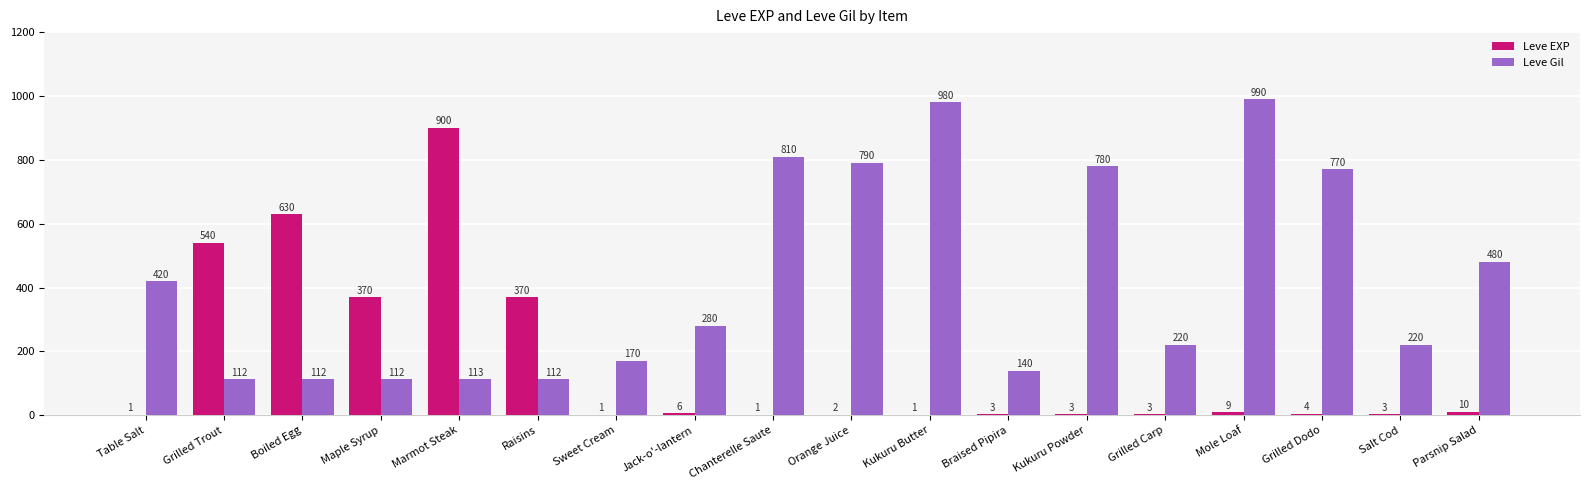

At which category is the sum across all series the highest?

Marmot Steak